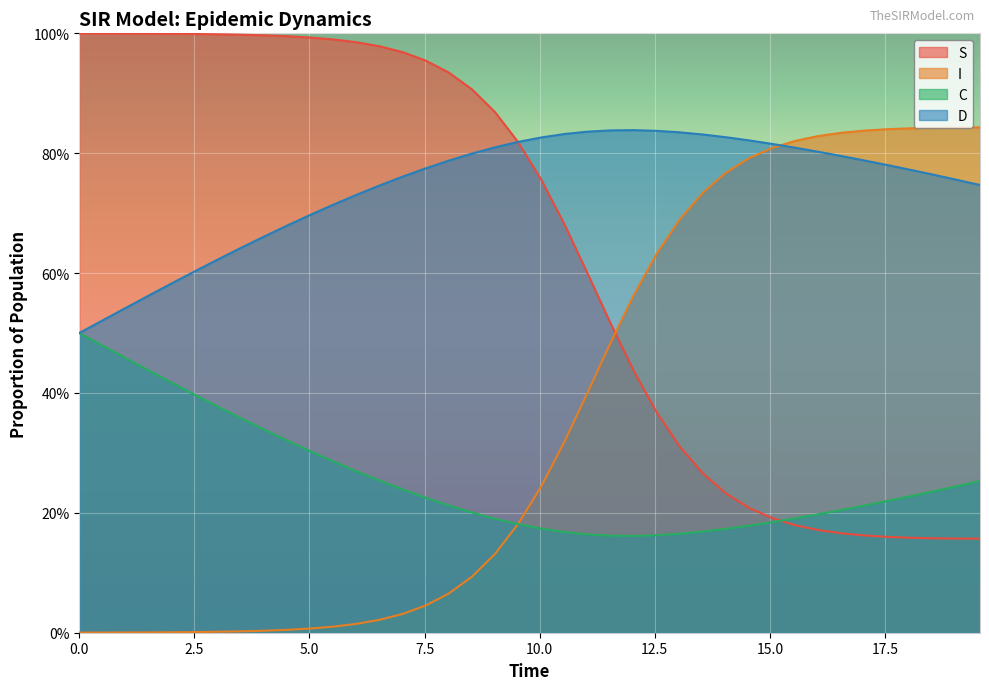

Which series has the widest spread of values?

I